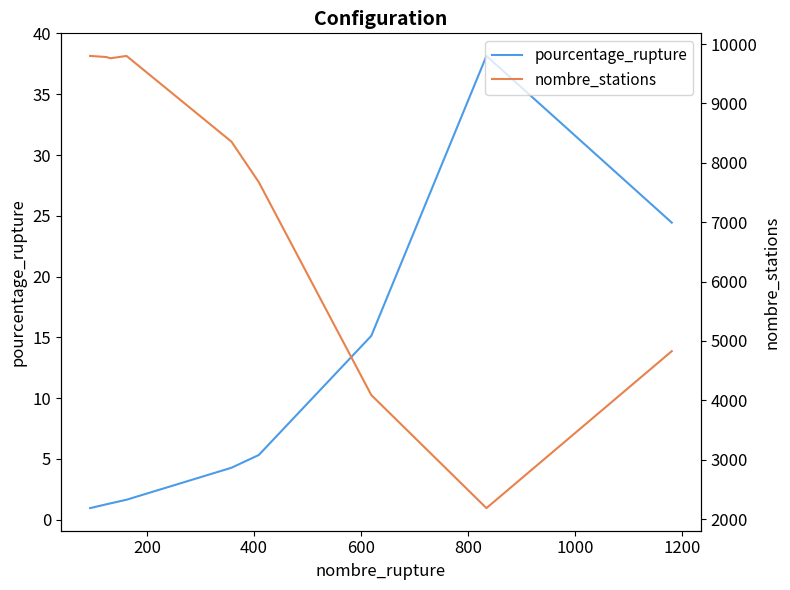

What is the difference between the maximum and minimum values in the pourcentage_rupture series?

37.2